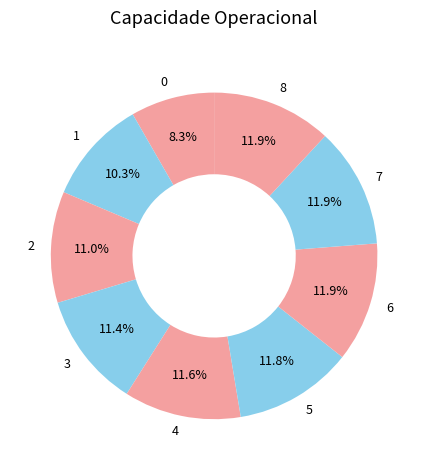

How many slices are in this pie chart?

9